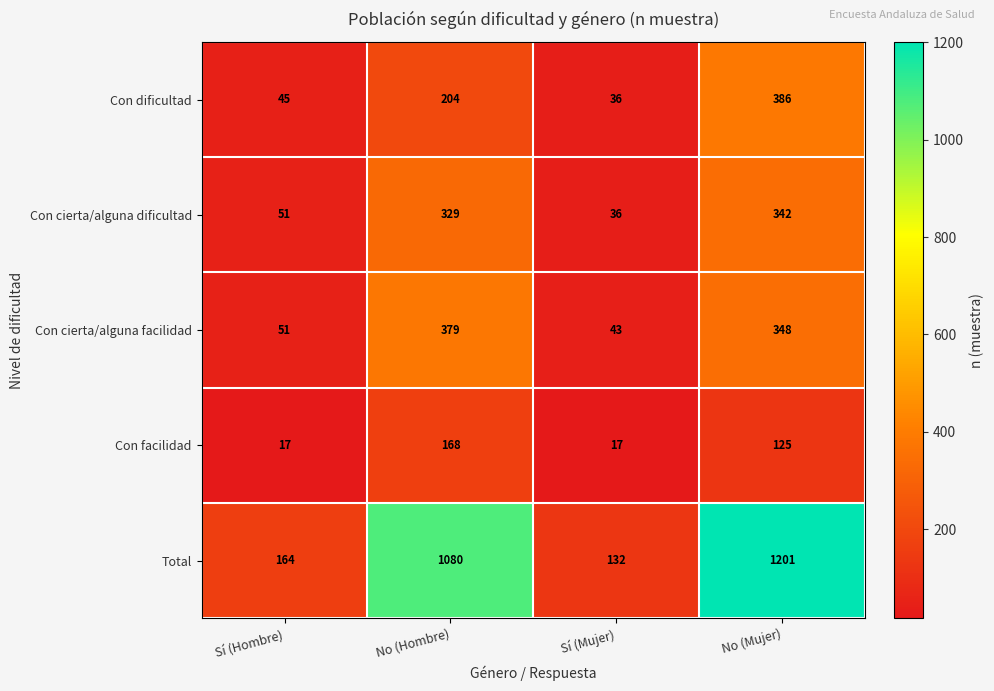

What is the sum of all Con cierta/alguna facilidad values?

821